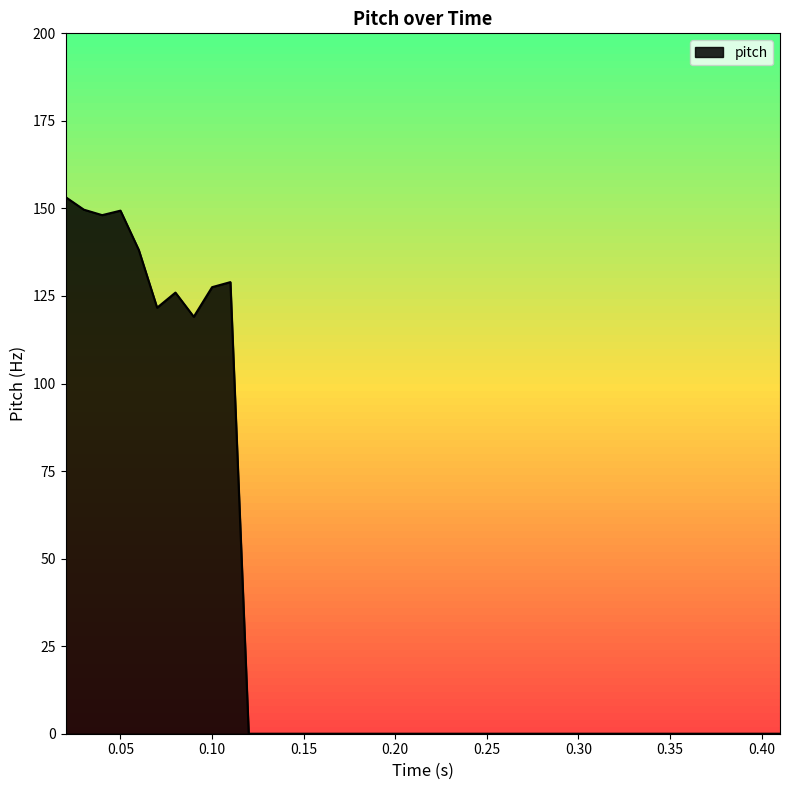

What is the maximum value shown in the chart?

153.2